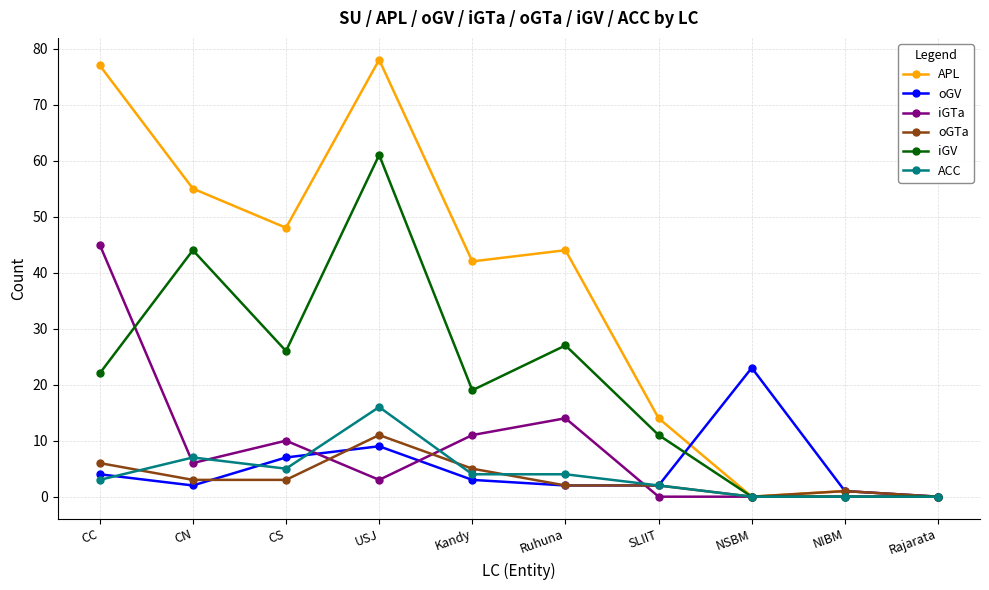

What is the difference between the iGTa values at SLIIT and USJ?

3